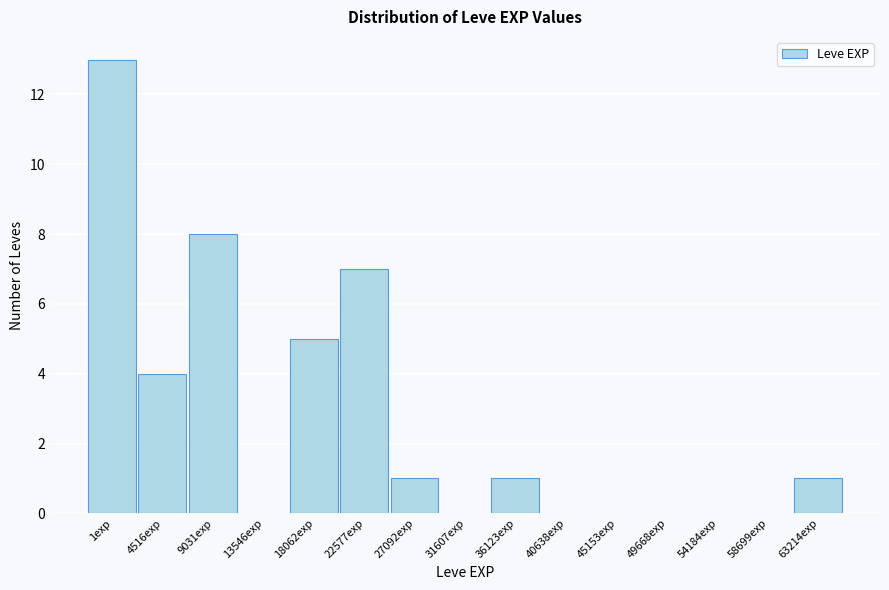

Reading left to right, list all the values displayed in this chart.

1exp=13	4516exp=4	9031exp=8	13546exp=0	18062exp=5	22577exp=7	27092exp=1	31607exp=0	36123exp=1	40638exp=0	45153exp=0	49668exp=0	54184exp=0	58699exp=0	63214exp=1